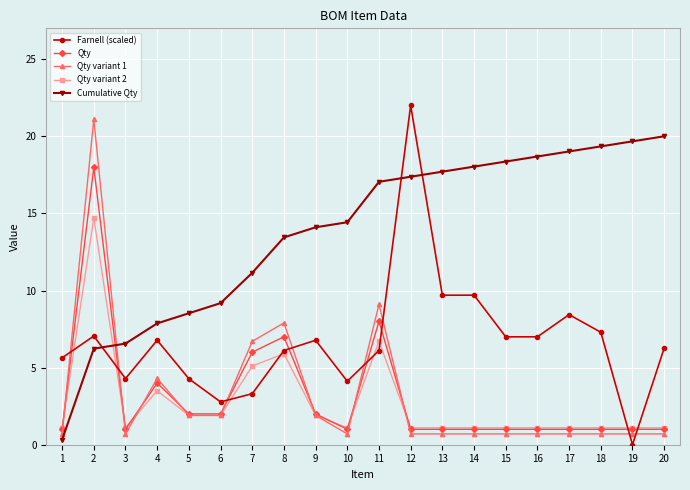

What is the value of the Farnell (scaled) point at the 9th from the left?

6.8